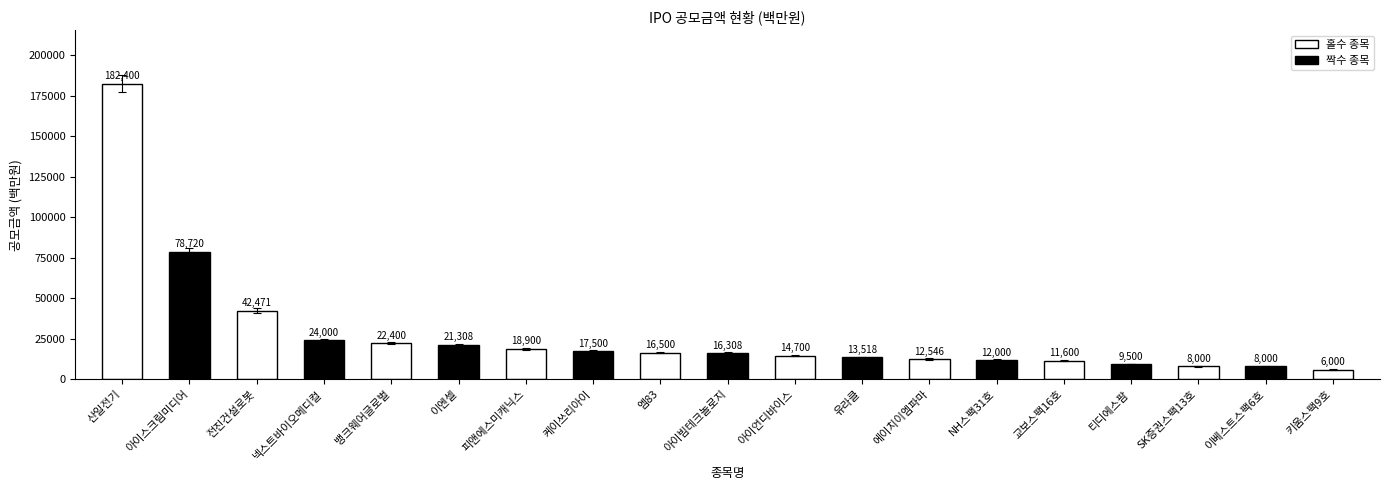

How many data points does each series have?

19